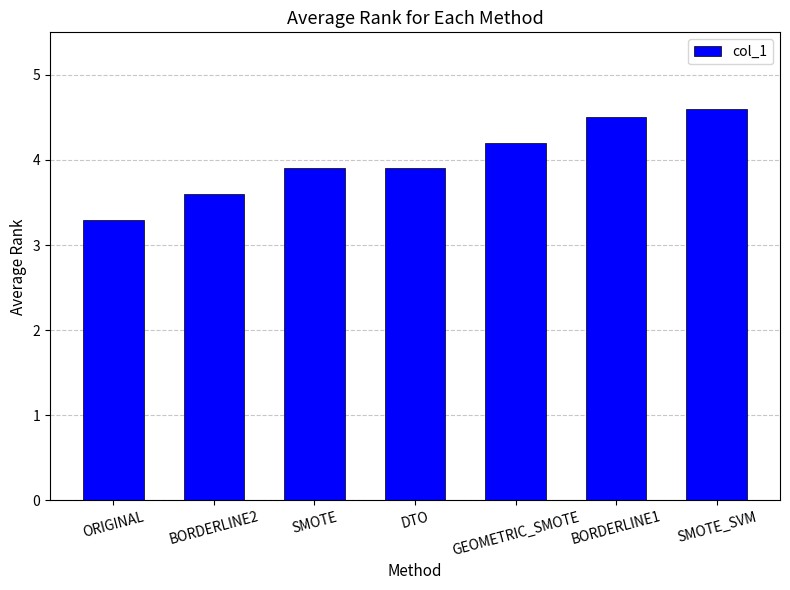

The value at SMOTE is 3.9. True or false?

True